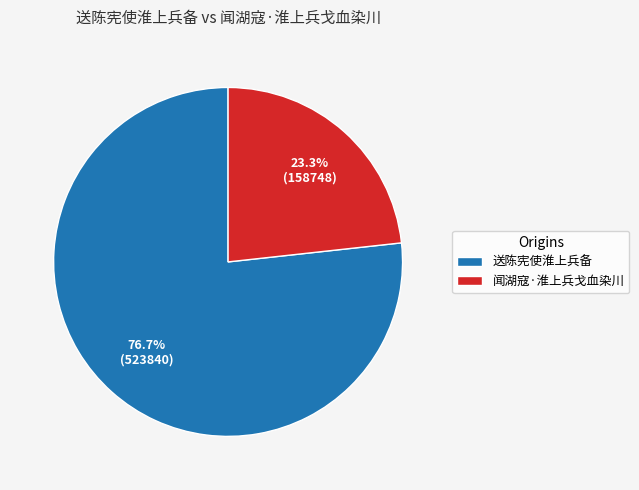

Count the number of slices in the pie.

2